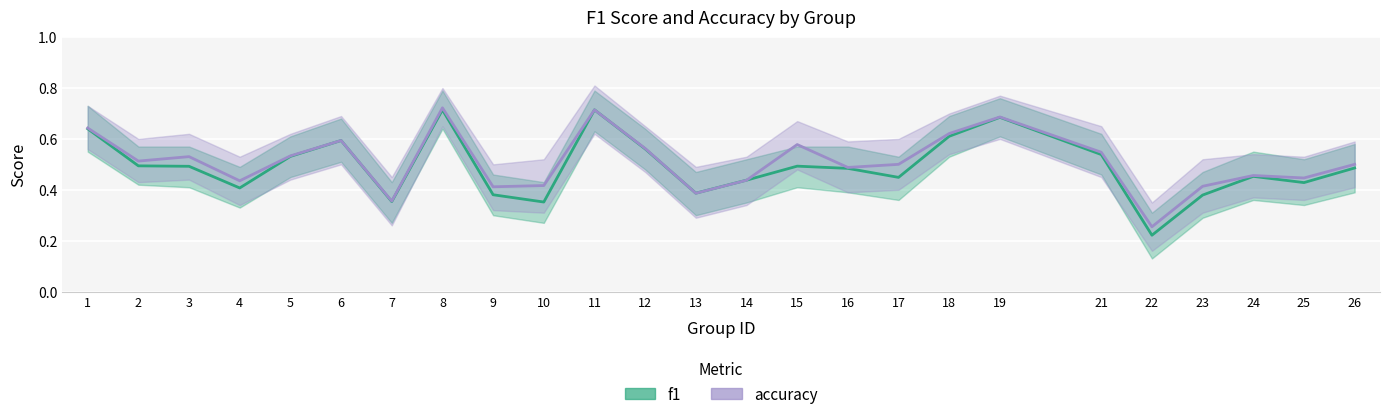

What is the total value across all series at 22?

0.5